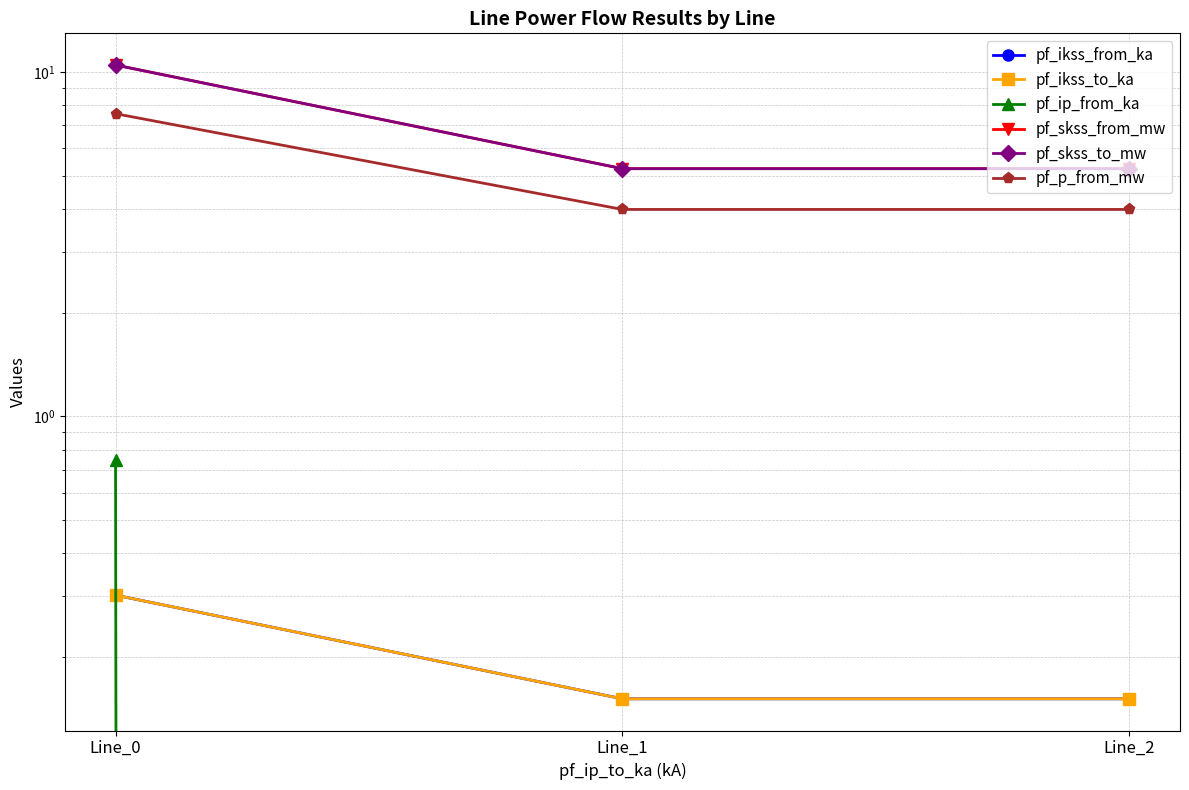

The value of pf_skss_to_mw at Line_1 is 5.2. True or false?

True